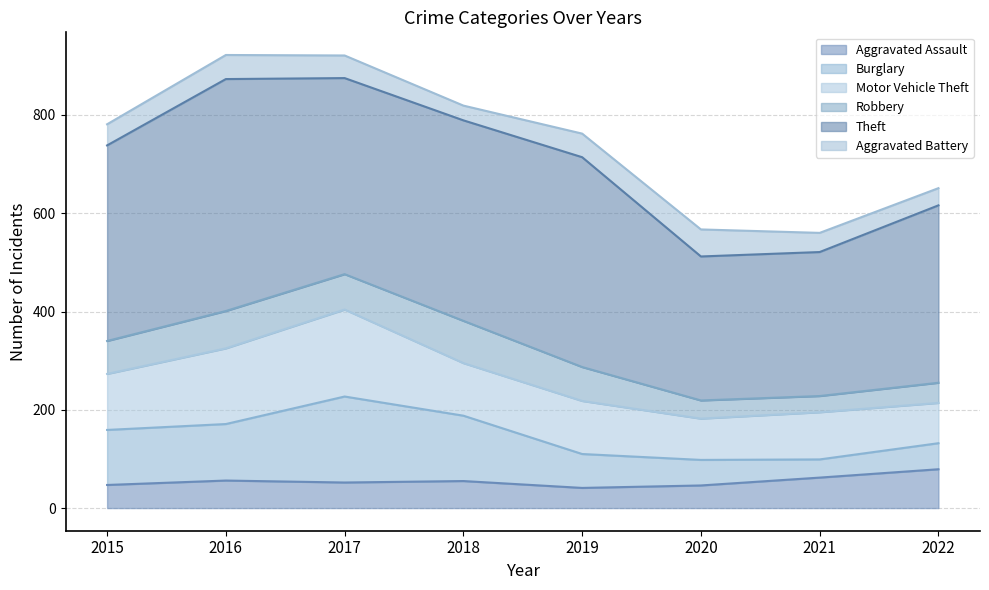

How many times do Aggravated Battery and Aggravated Assault cross each other?

2